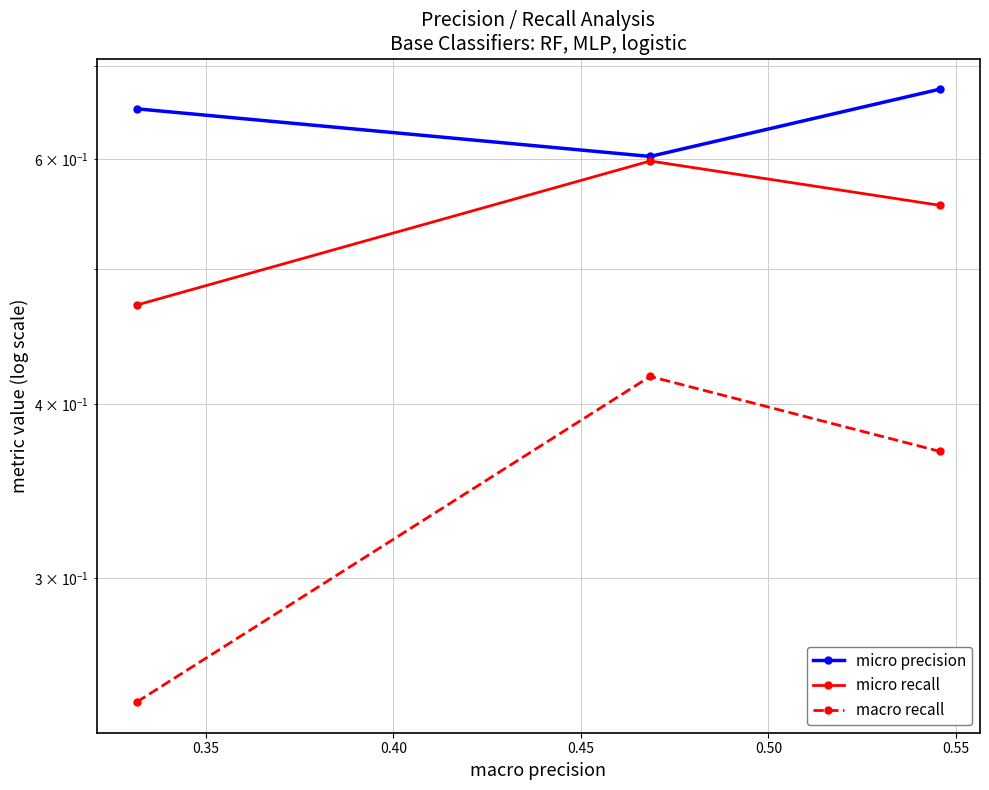

What is the value of the macro recall point at the 3rd from the left?

0.4